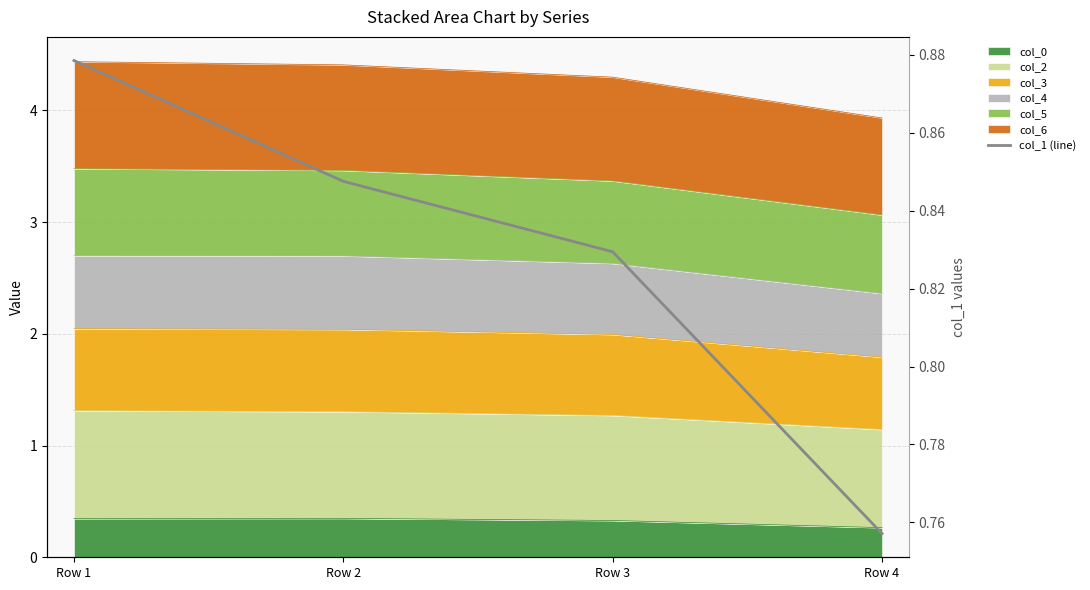

What is the greatest value displayed?

0.9